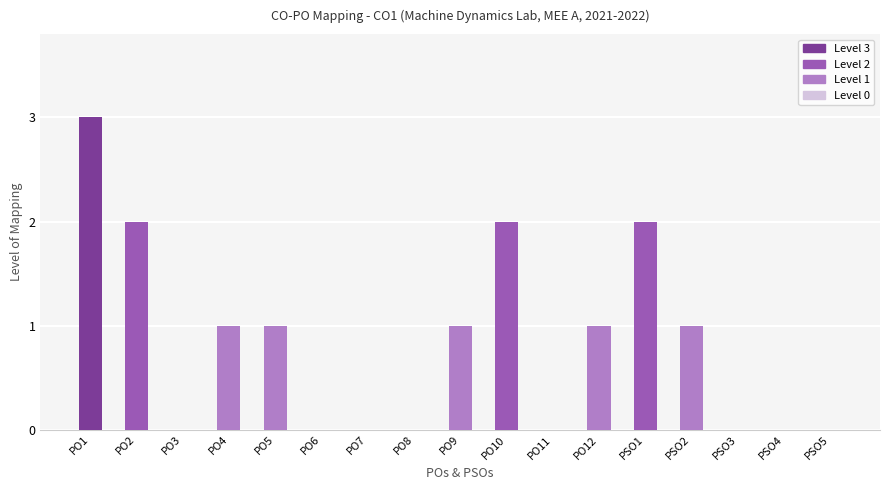

Are the bars horizontal?

No